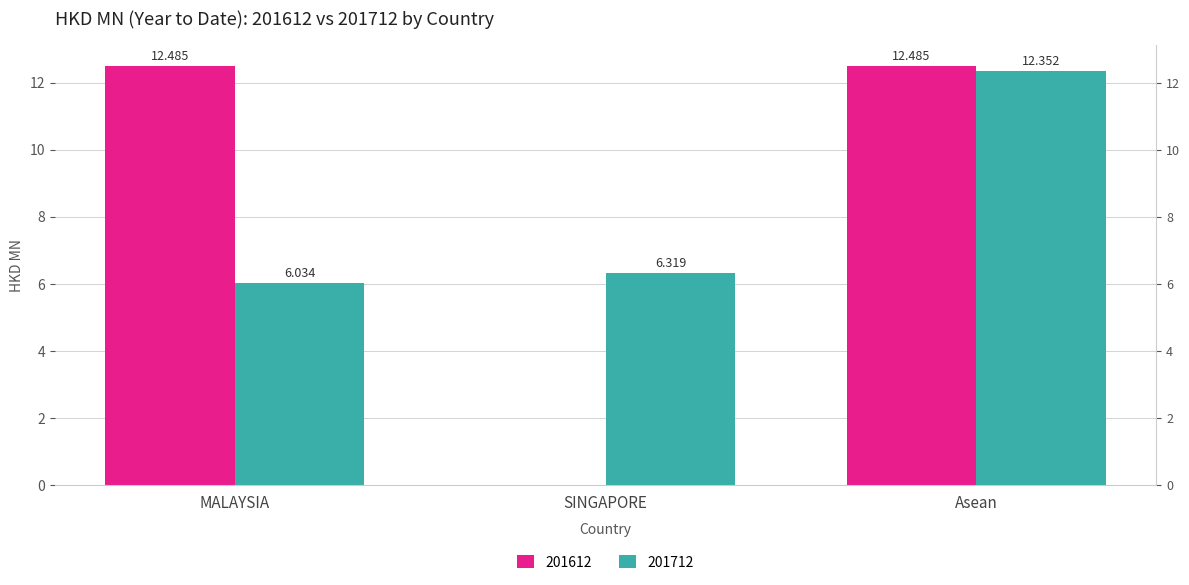

The 201612 series shows 6.5 at Asean. True or false?

False